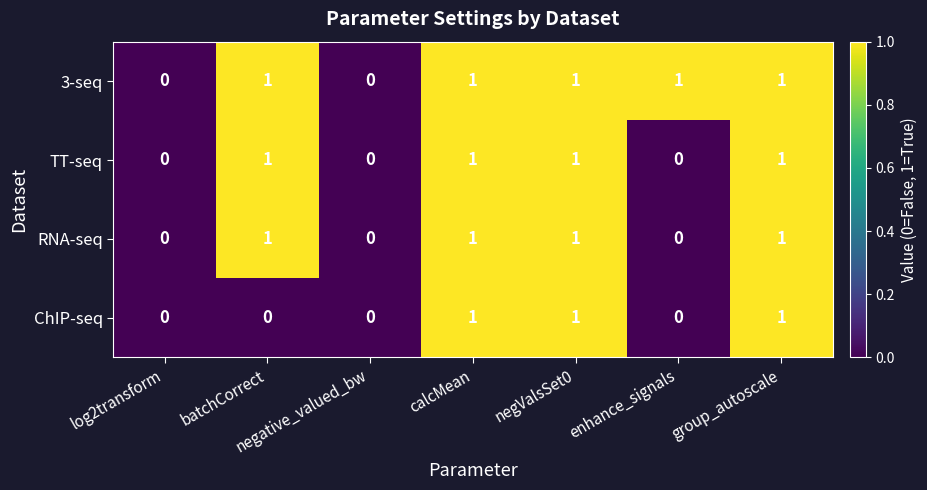

What is the sum of all RNA-seq values?

4